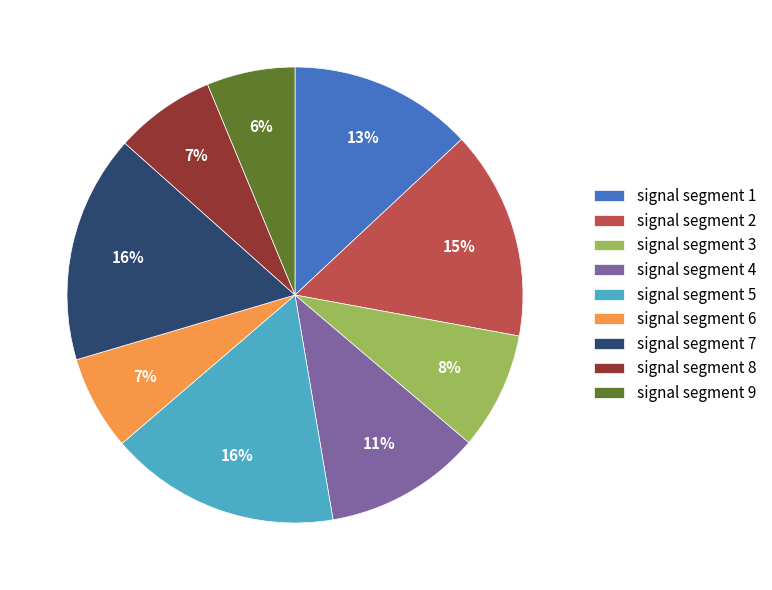

Combined, do signal segment 3 and signal segment 8 account for over 50%?

No